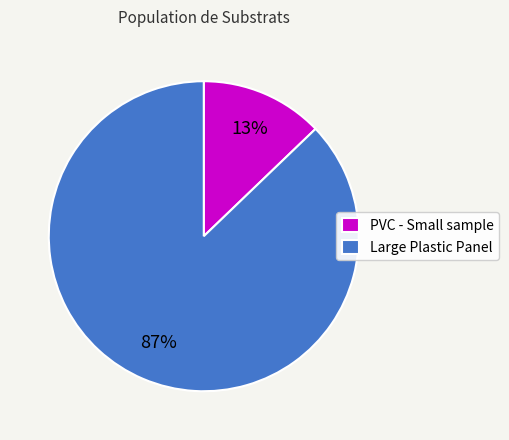

Combined, do Large Plastic Panel and PVC - Small sample account for over 50%?

Yes